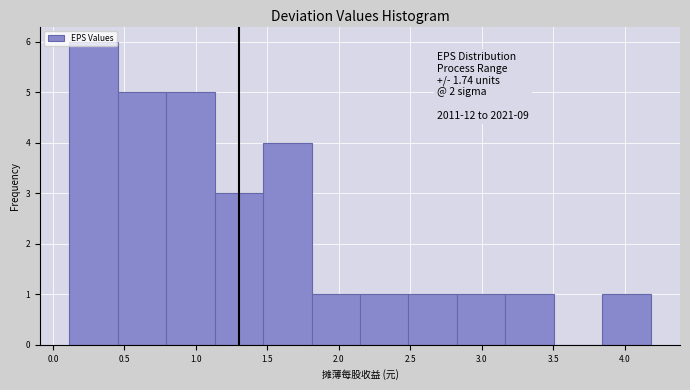

Over which range of the x-axis is the bar tallest?

0.10 to 0.45